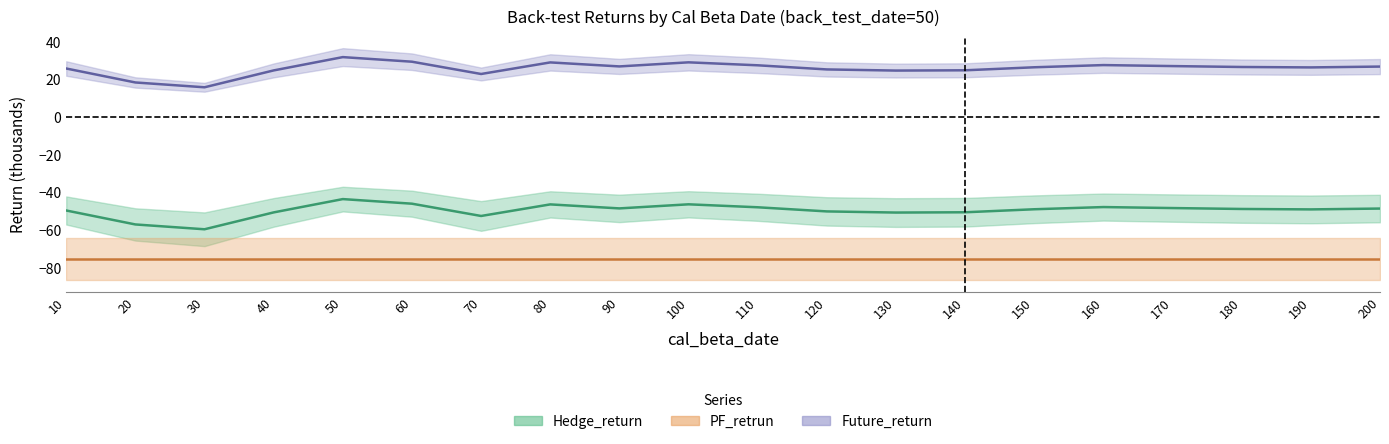

At which category is the sum across all series the highest?

50